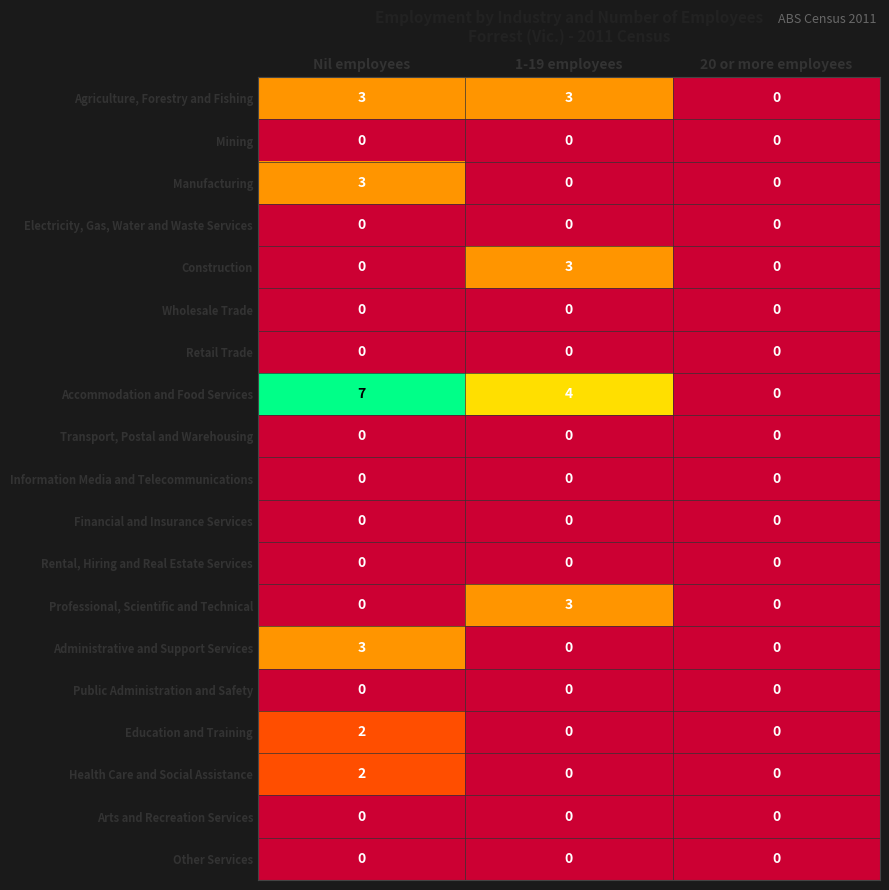

Is it true that Accommodation and Food Services equals 4 at 1-19 employees?

True